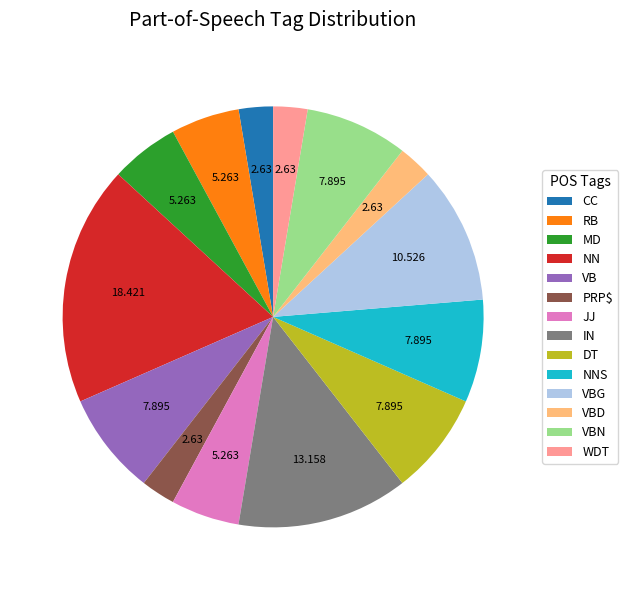

Approximately how many times larger is the value at VBD compared to CC?

1.0